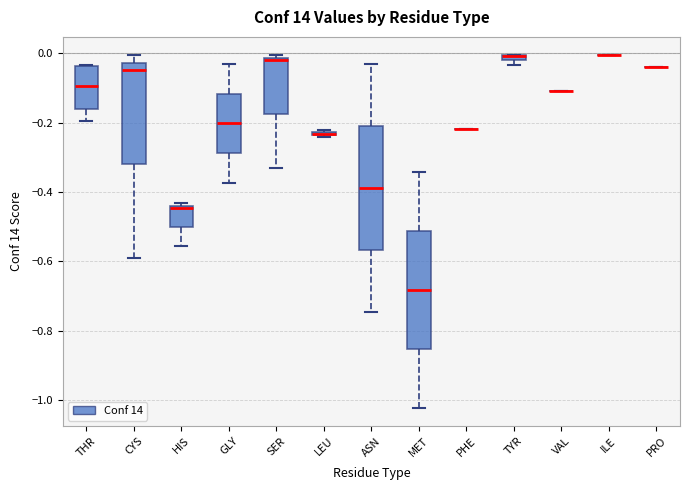

Where does the median line of the box for GLY sit on the y-axis? The values are not printed on the chart, so give them approximately, as read against the axis.

-0.20